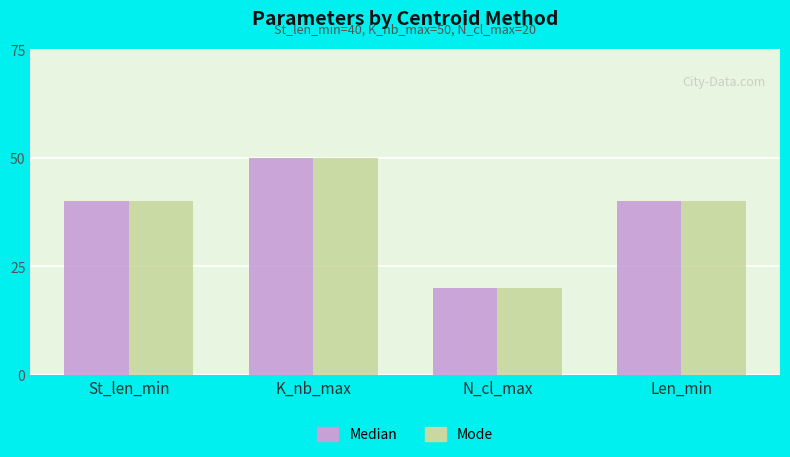

What value does the Mode series have at N_cl_max?

20